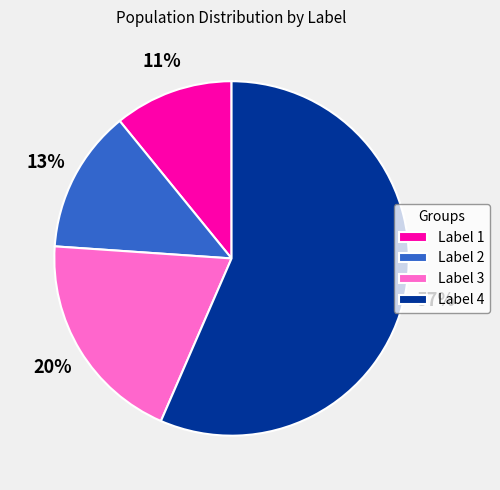

The Label 1 slice represents 1% of the pie. True or false?

False